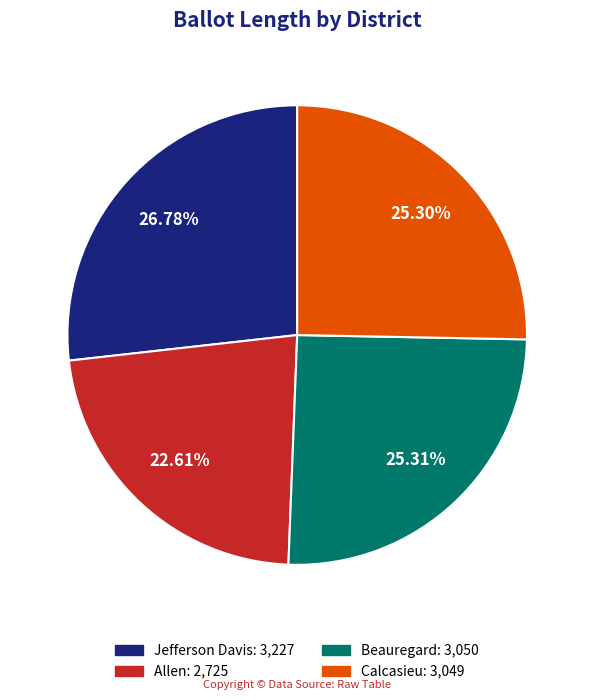

The Jefferson Davis slice represents 27% of the pie. True or false?

True